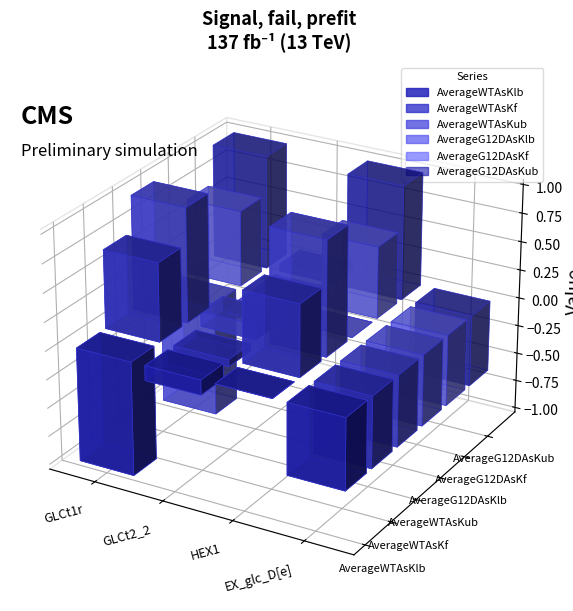

Where is AverageWTAsKf nearest to the value 0?

GLCt2_2